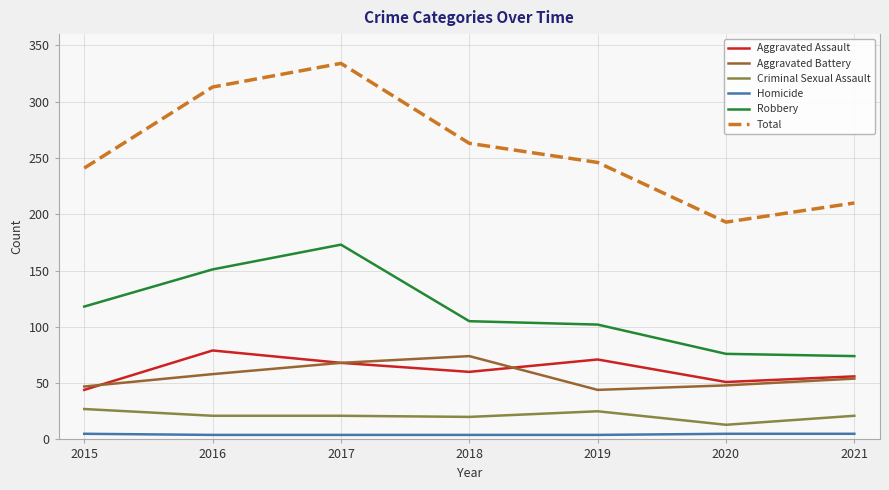

True or false: Robbery and Aggravated Assault cross at least once.

False